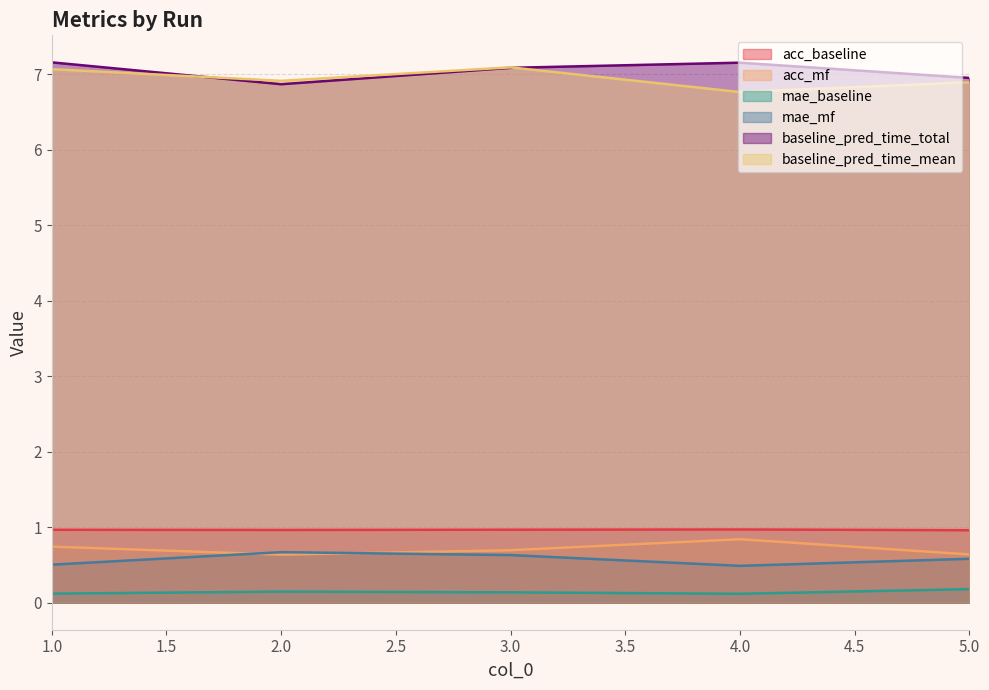

Between 1.0 and 5.0, which series saw the biggest shift?

baseline_pred_time_total